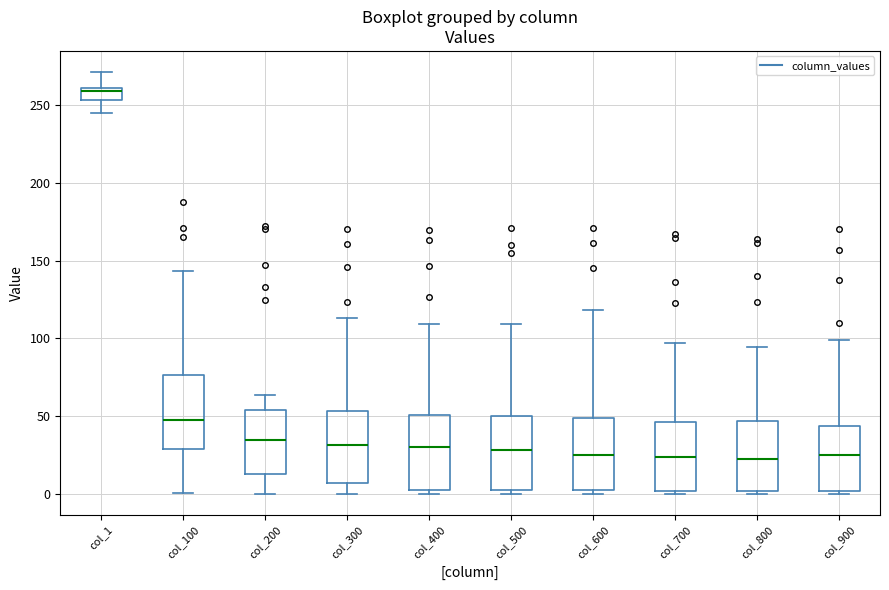

Where does the upper whisker of the box for col_600 end on the y-axis? The values are not printed on the chart, so give them approximately, as read against the axis.

120